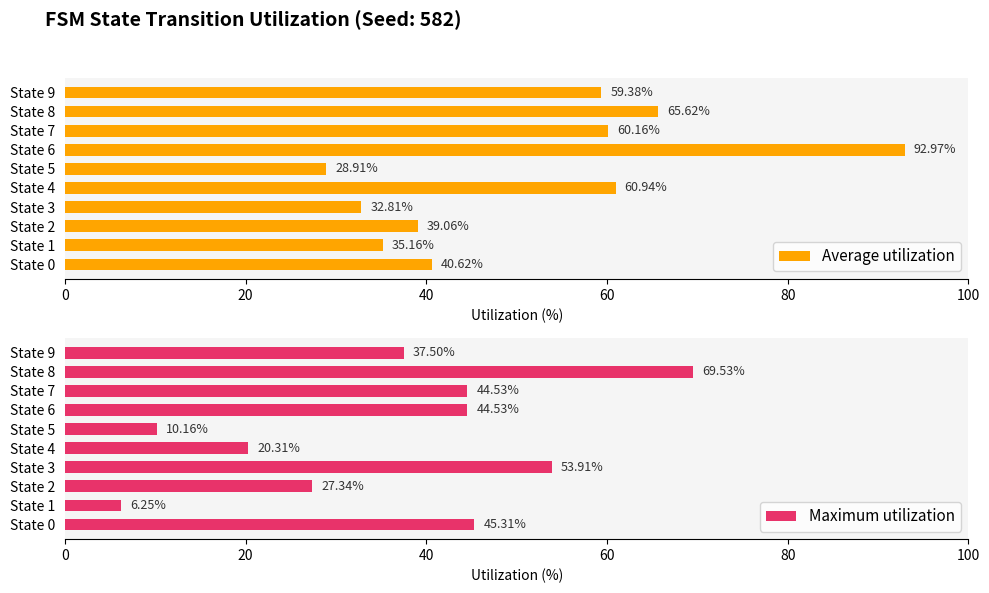

What is the difference between the maximum and minimum values in the Average utilization series?

64.1